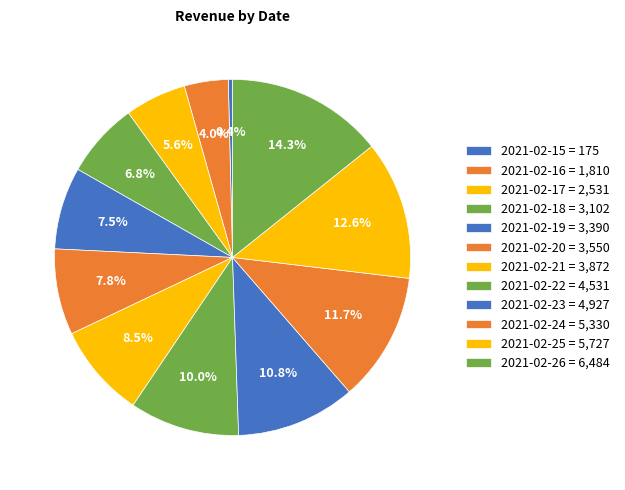

How many segments does this pie chart have?

12